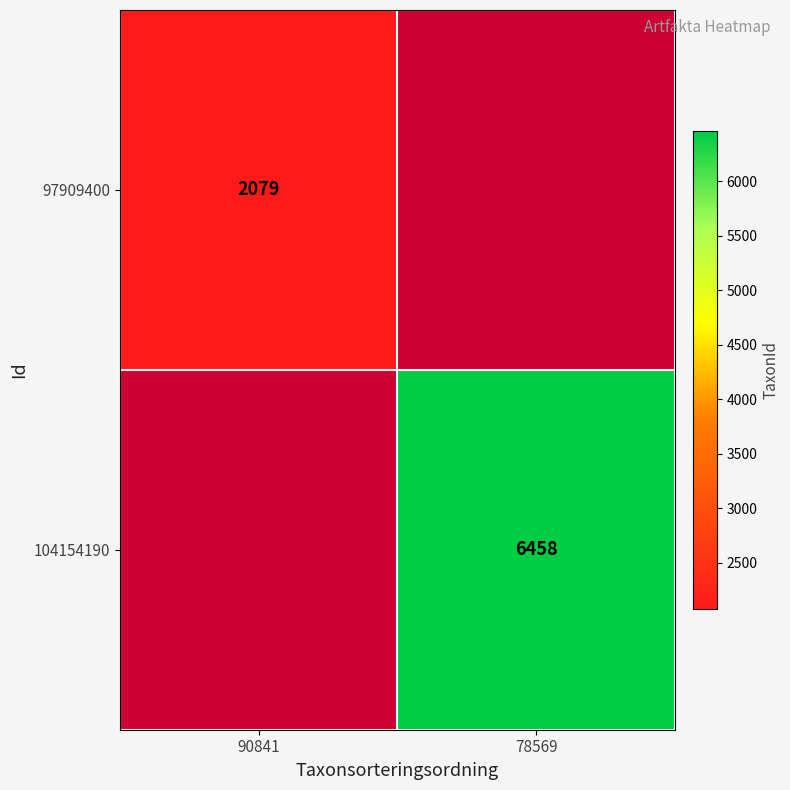

Which category has the lowest value across all series?

90841